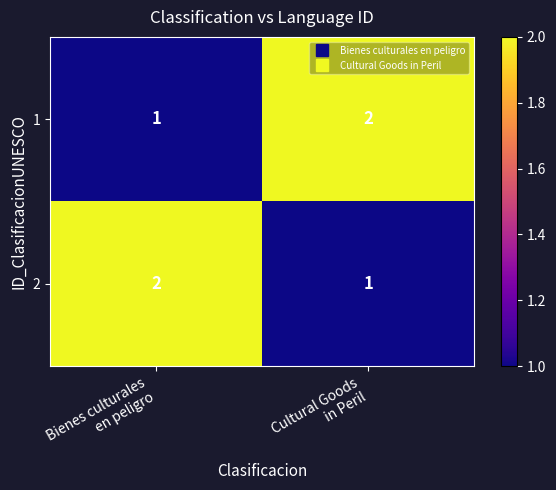

Rank the series at Cultural Goods
in Peril from lowest to highest value.

2, 1